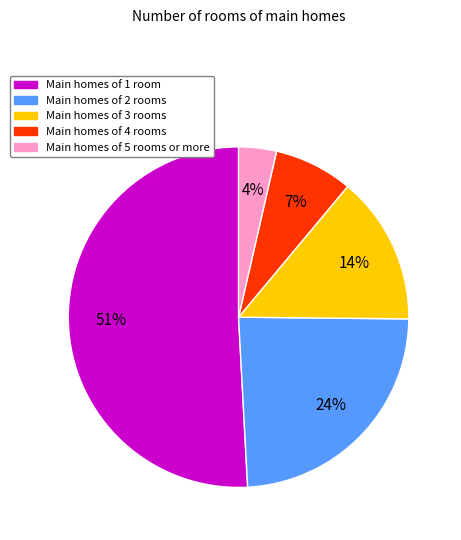

To the nearest percent, what is the average slice percentage?

20%